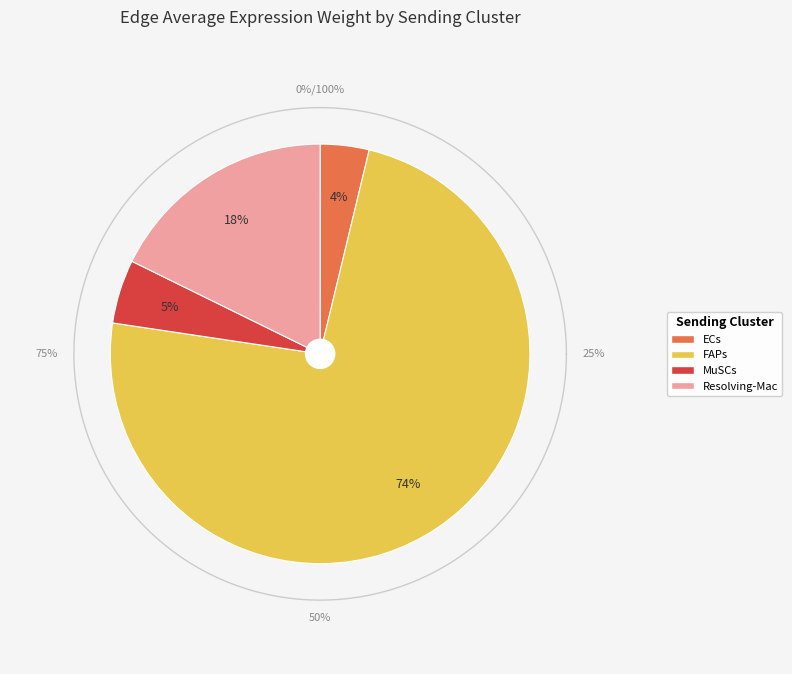

Between ECs and FAPs, which series saw the biggest shift?

FAPs